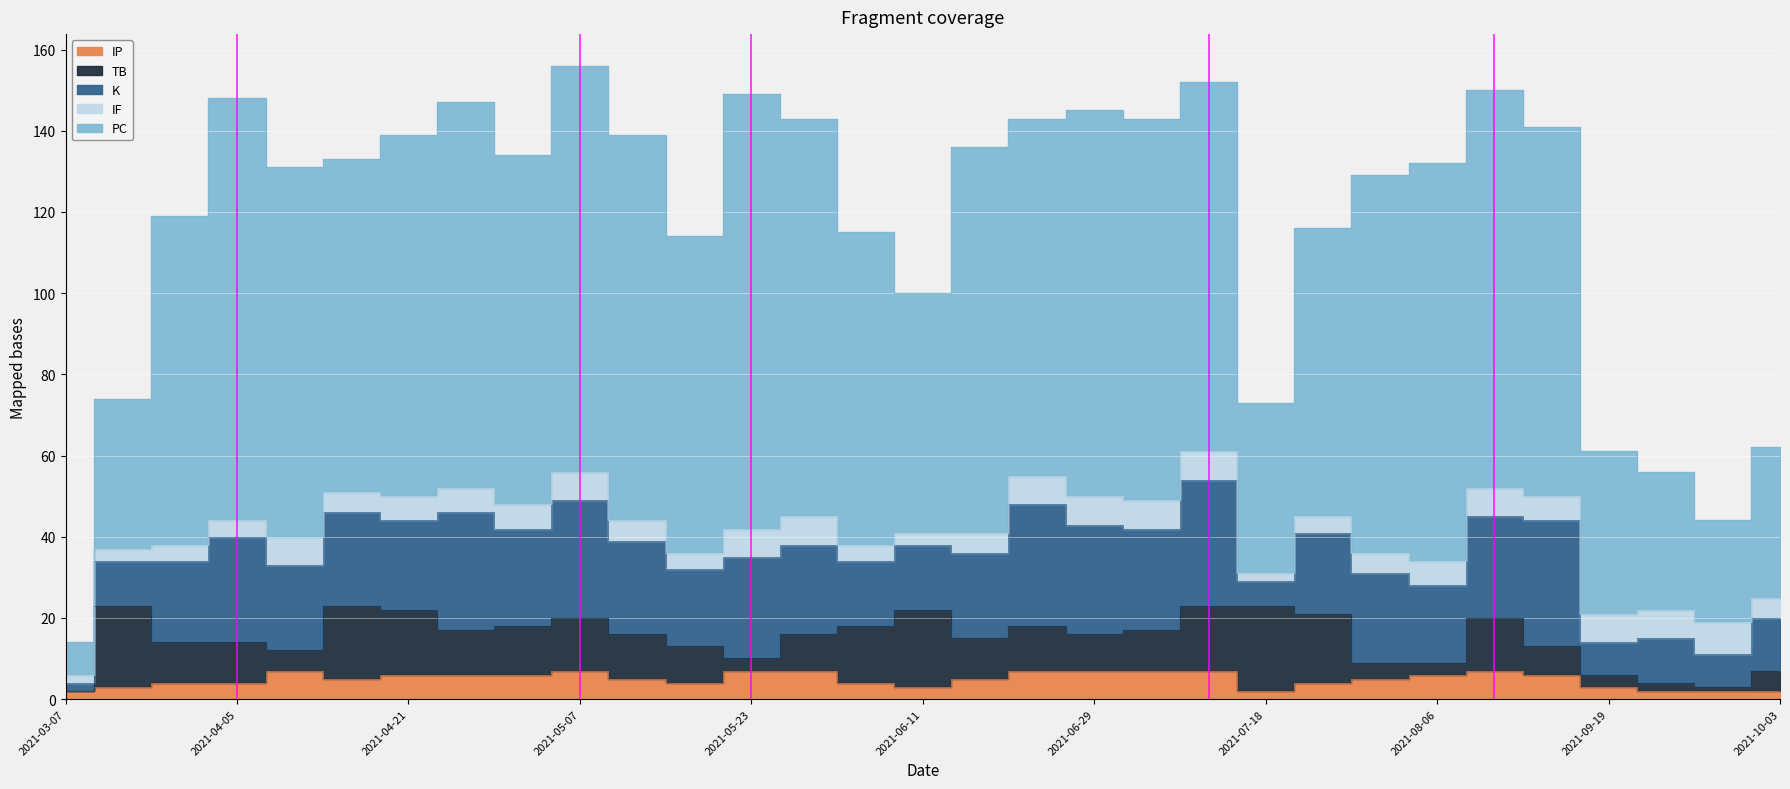

Does the chart display data point markers on the line(s)?

No